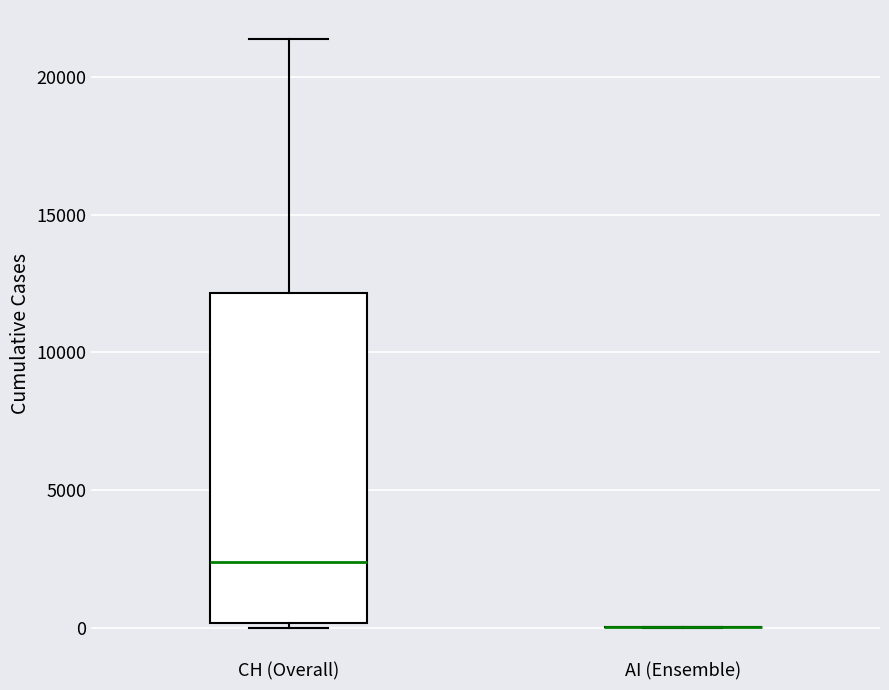

Which box is the tallest, from its lower edge to its upper edge?

CH (Overall)